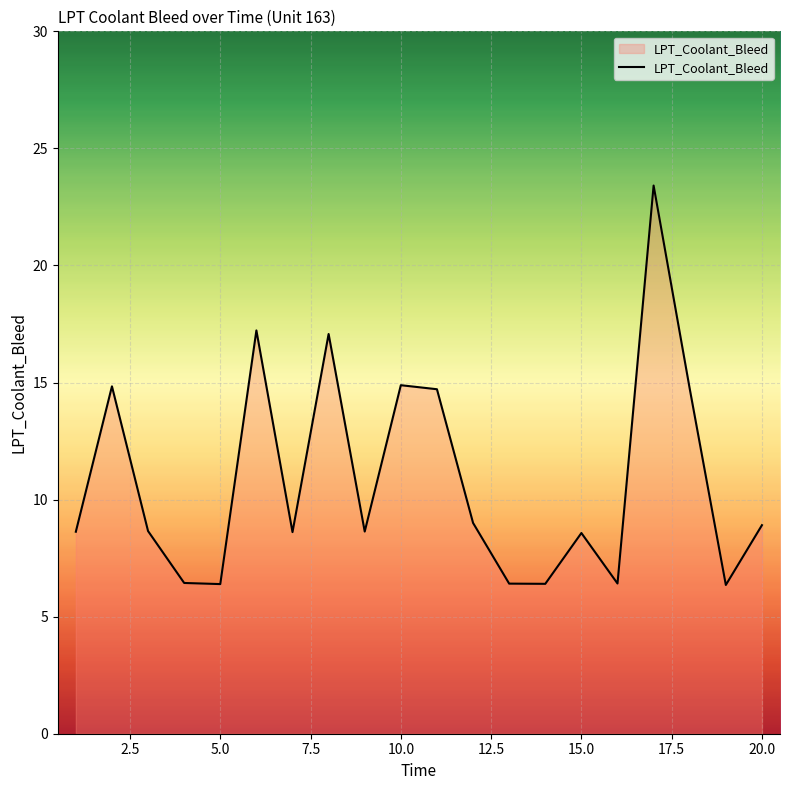

What is the difference between the maximum and second lowest values?

17.0